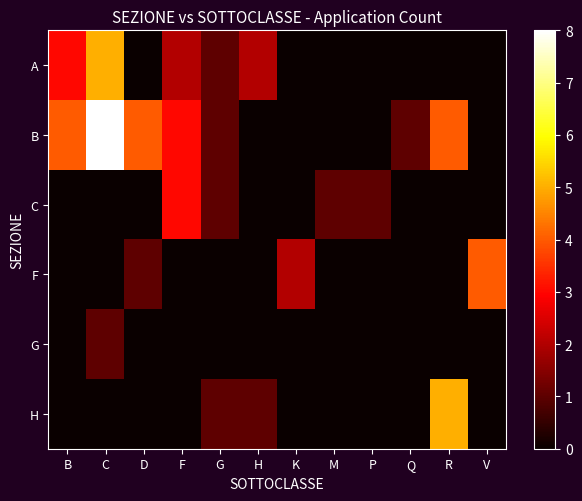

Count the number of categories in the chart.

12